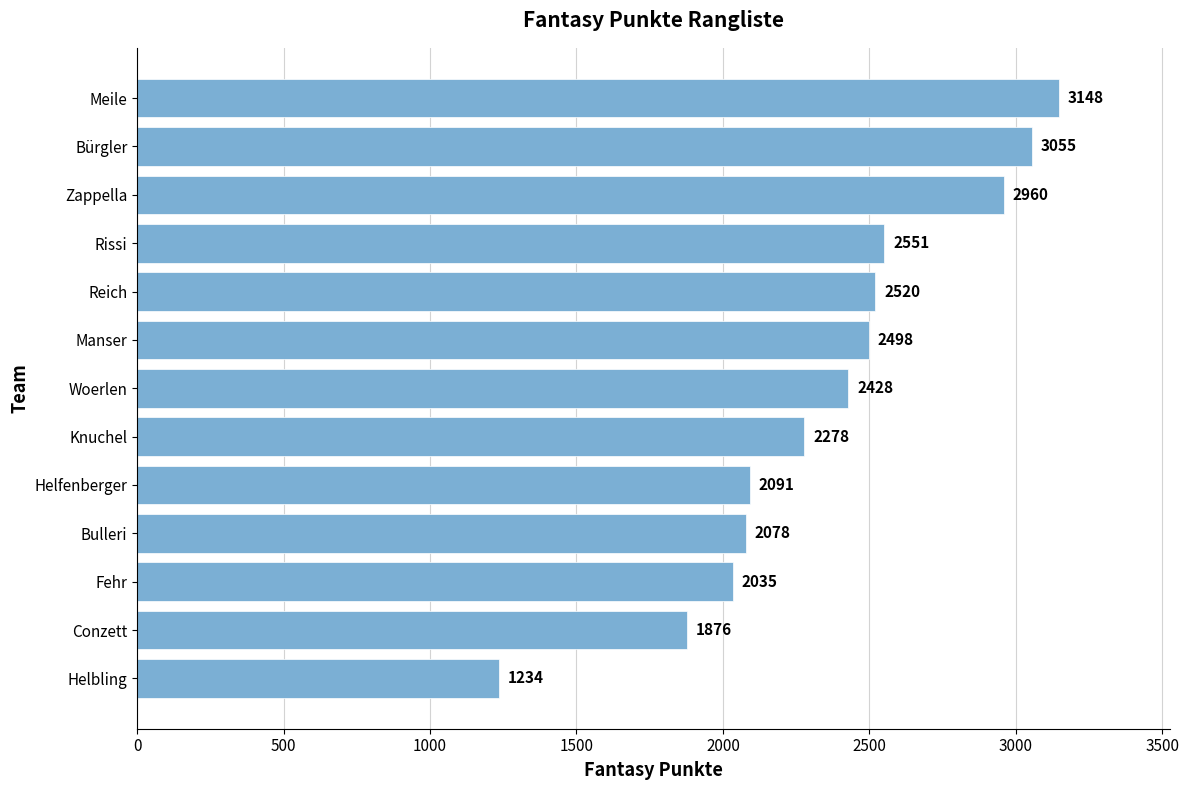

Reading bottom to top, extract all data points from this chart.

1234	1876	2035	2078	2091	2278	2428	2498	2520	2551	2960	3055	3148